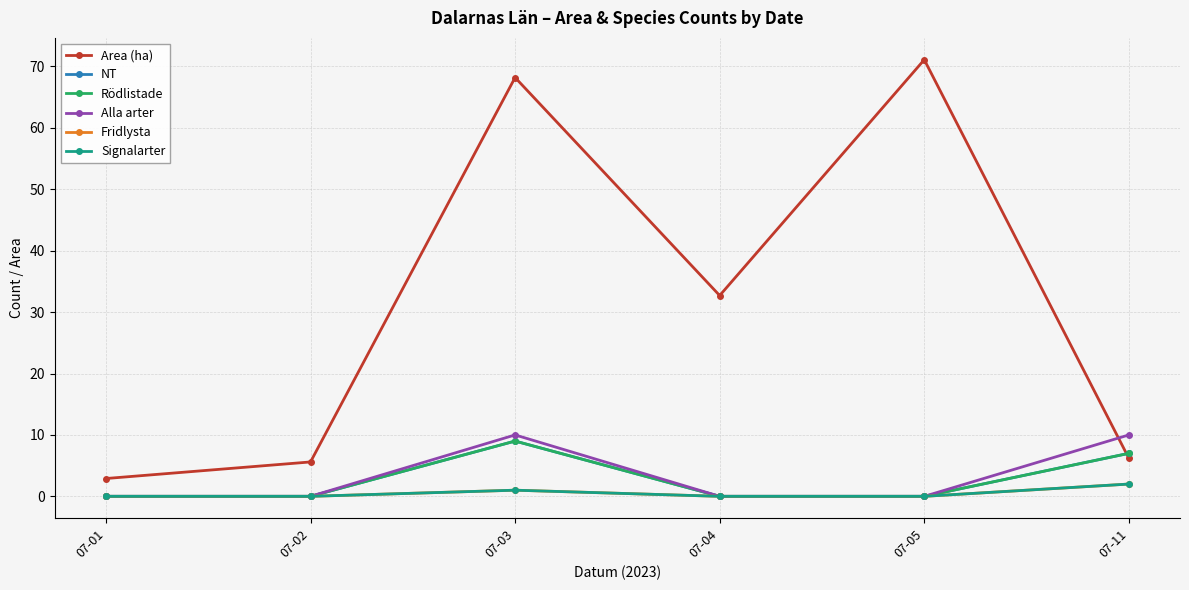

Is this an area chart (filled region under the line)?

No